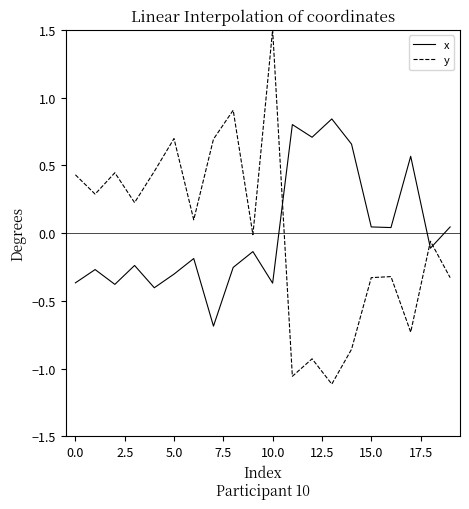

In x, how many points are higher than both neighbors (excluding endpoints)?

7